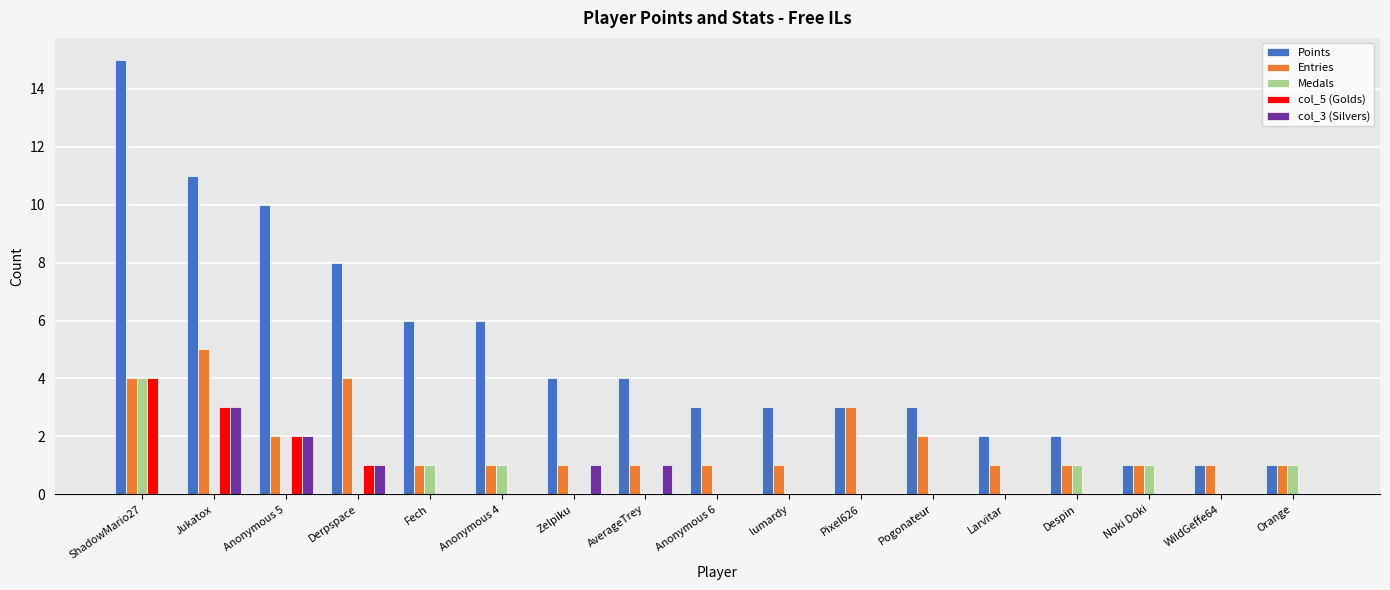

Which series changed the most between Anonymous 5 and Anonymous 4?

Points